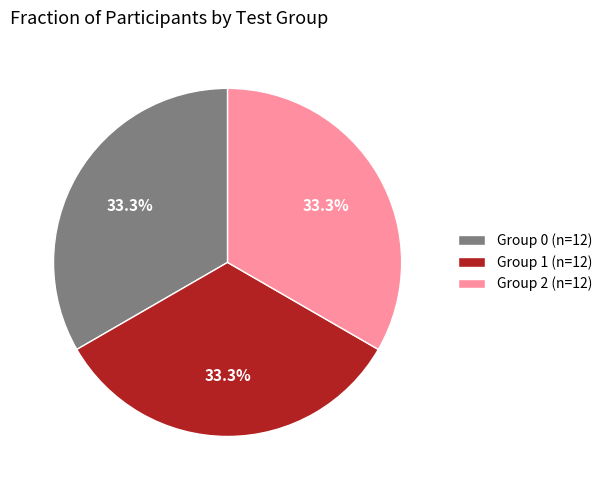

What percentage do Group 2 (n=12) and Group 0 (n=12) together represent?

66.7%